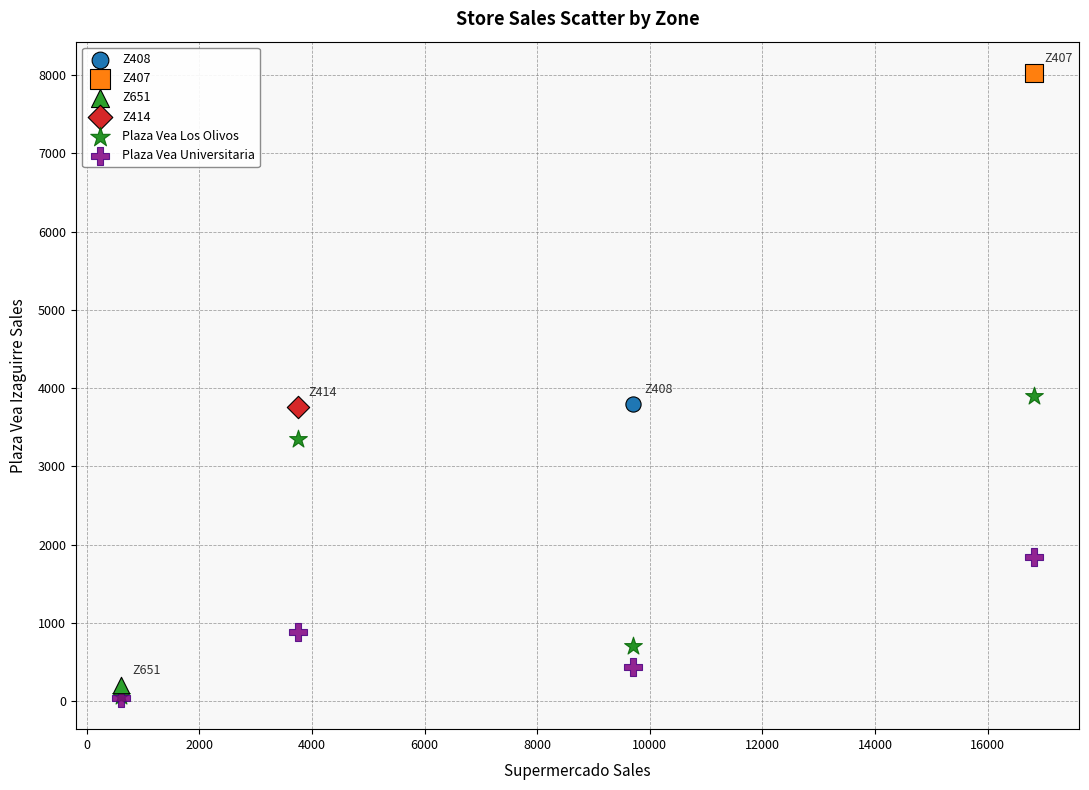

What are all the series names shown in the legend?

Z408, Z407, Z651, Z414, Plaza Vea Los Olivos, Plaza Vea Universitaria